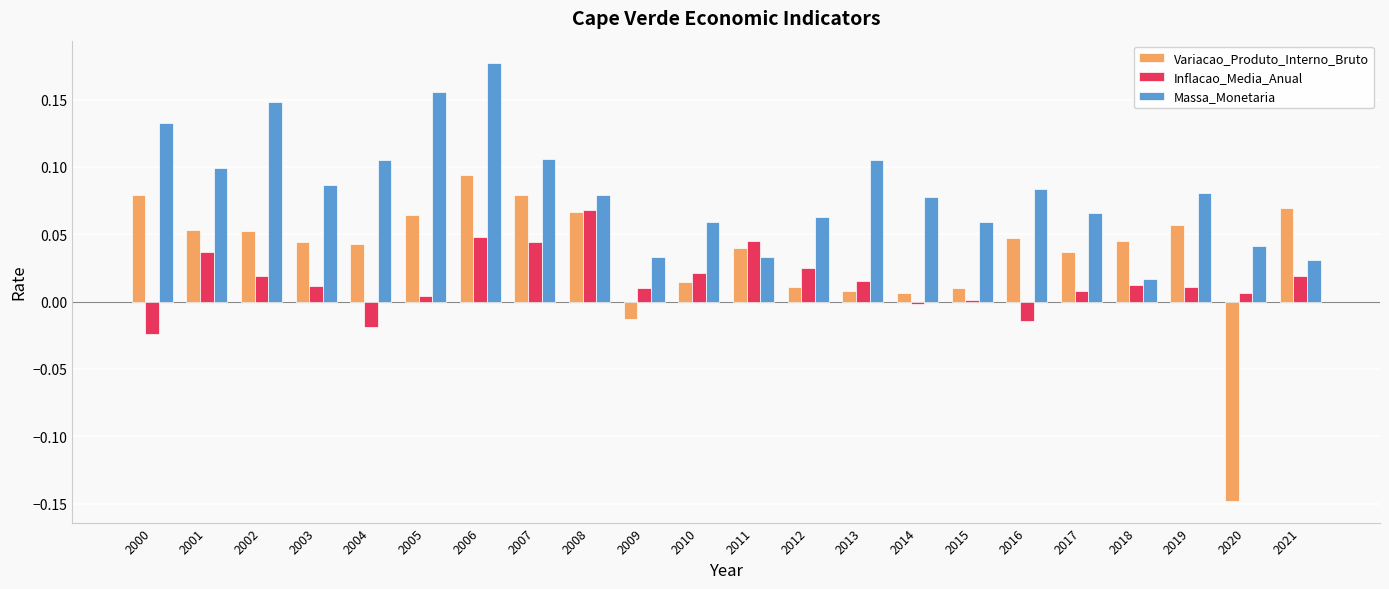

Which series changed the most between 2002 and 2004?

Massa_Monetaria